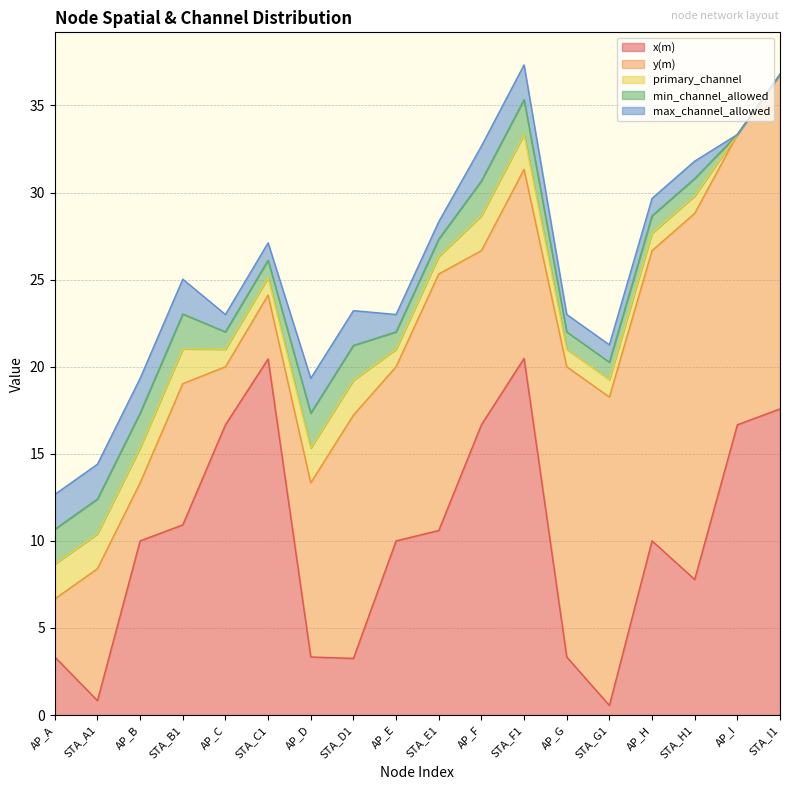

How many categories are shown in the chart?

18